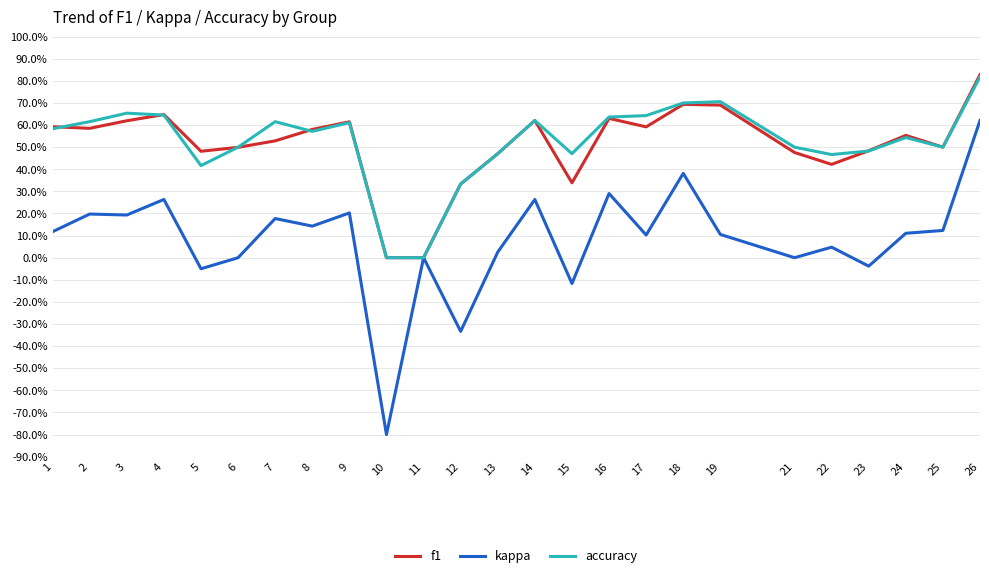

Read the accuracy value at 7.

0.6